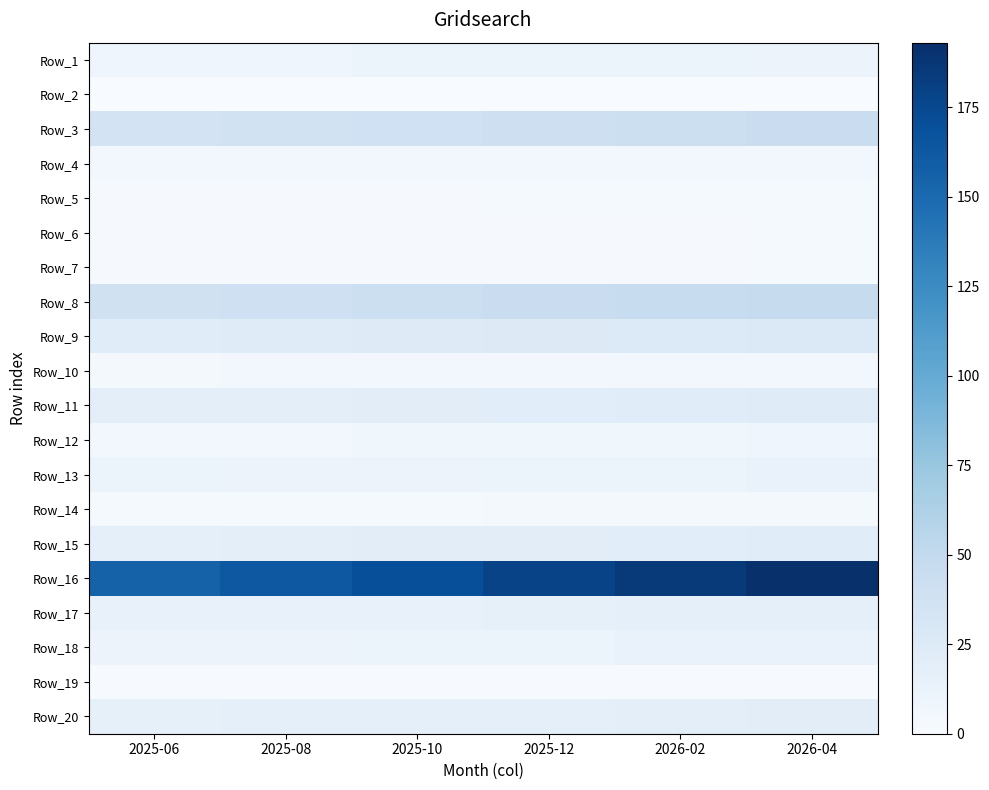

Reading left to right, what are all the values shown in this chart?

Row_1: 2025-06=9	2025-08=9	2025-10=10	2025-12=10	2026-02=10	2026-04=11
Row_2: 2025-06=0	2025-08=0	2025-10=0	2025-12=0	2026-02=0	2026-04=0
Row_3: 2025-06=35	2025-08=37	2025-10=39	2025-12=41	2026-02=42	2026-04=44
Row_4: 2025-06=5	2025-08=5	2025-10=5	2025-12=5	2026-02=5	2026-04=6
Row_5: 2025-06=2	2025-08=2	2025-10=2	2025-12=3	2026-02=3	2026-04=3
Row_6: 2025-06=2	2025-08=2	2025-10=2	2025-12=2	2026-02=2	2026-04=3
Row_7: 2025-06=2	2025-08=2	2025-10=2	2025-12=2	2026-02=2	2026-04=3
Row_8: 2025-06=38	2025-08=40	2025-10=42	2025-12=44	2026-02=46	2026-04=47
Row_9: 2025-06=22	2025-08=23	2025-10=24	2025-12=25	2026-02=26	2026-04=27
Row_10: 2025-06=4	2025-08=5	2025-10=5	2025-12=5	2026-02=5	2026-04=5
Row_11: 2025-06=19	2025-08=19	2025-10=20	2025-12=21	2026-02=22	2026-04=23
Row_12: 2025-06=6	2025-08=6	2025-10=7	2025-12=7	2026-02=7	2026-04=8
Row_13: 2025-06=10	2025-08=11	2025-10=11	2025-12=12	2026-02=12	2026-04=13
Row_14: 2025-06=3	2025-08=3	2025-10=3	2025-12=4	2026-02=4	2026-04=4
Row_15: 2025-06=18	2025-08=19	2025-10=20	2025-12=20	2026-02=21	2026-04=22
Row_16: 2025-06=156	2025-08=163	2025-10=170	2025-12=178	2026-02=185	2026-04=193
Row_17: 2025-06=14	2025-08=15	2025-10=15	2025-12=16	2026-02=17	2026-04=17
Row_18: 2025-06=11	2025-08=11	2025-10=12	2025-12=12	2026-02=13	2026-04=13
Row_19: 2025-06=1	2025-08=1	2025-10=1	2025-12=1	2026-02=1	2026-04=1
Row_20: 2025-06=16	2025-08=17	2025-10=17	2025-12=18	2026-02=19	2026-04=20